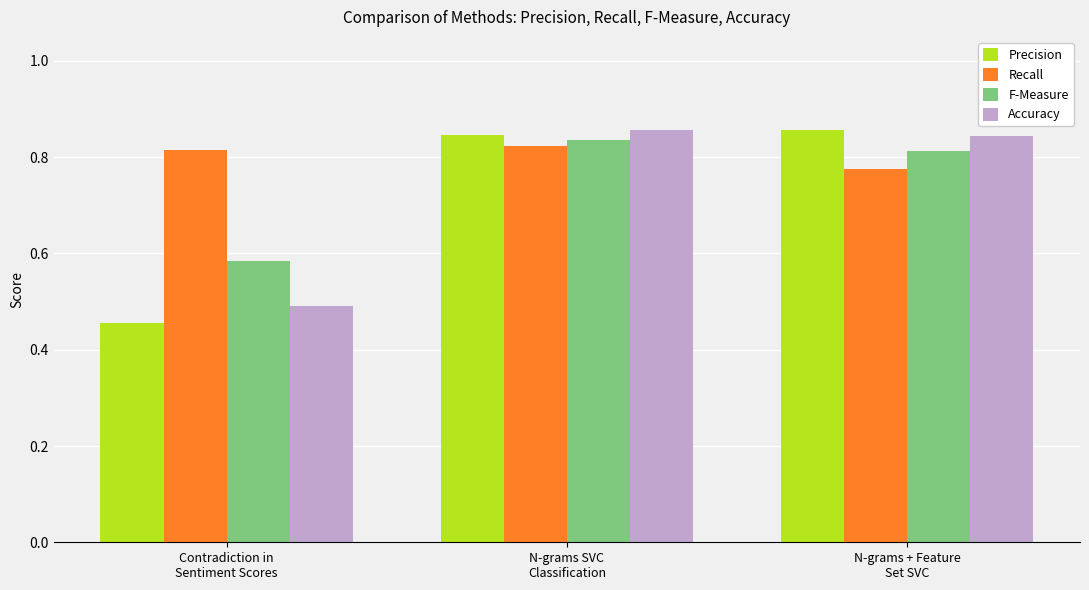

What is the total value across all series at N-grams SVC
Classification?

3.4